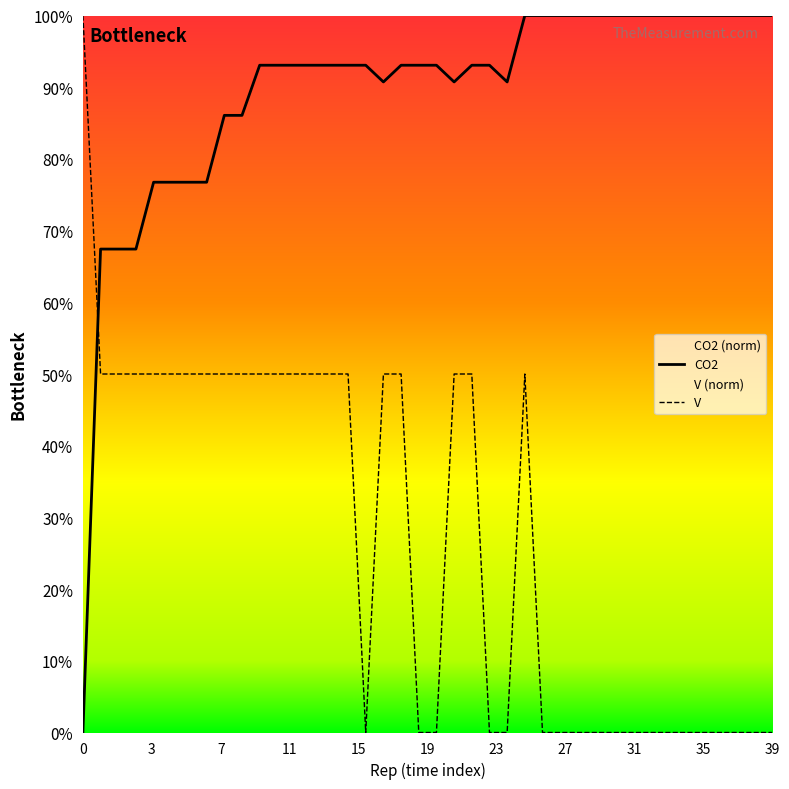

At how many categories does at least one series exceed 37?

40